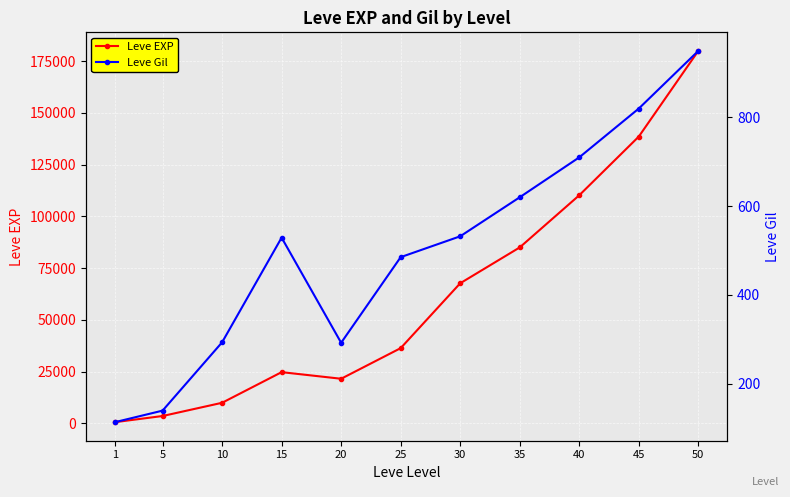

In Leve EXP, how many points are lower than both neighbors (excluding endpoints)?

1